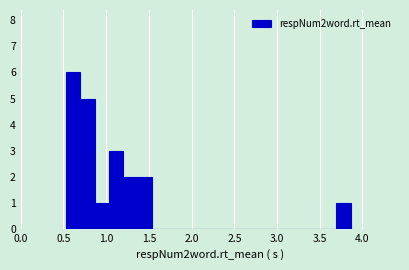

Around what value on the x-axis is the tallest bar? Give the approximate position of its centre, as read against the axis.

0.60